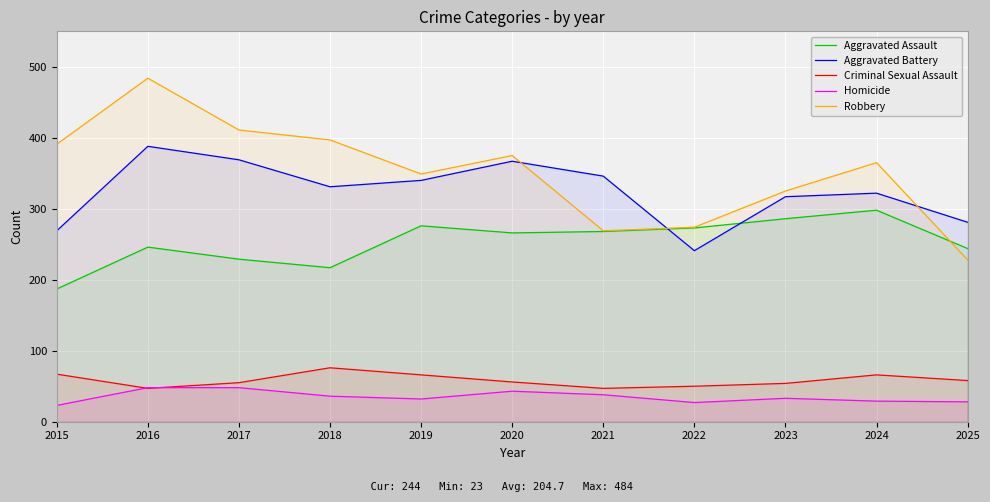

At which label is Criminal Sexual Assault closest to 61?

2025